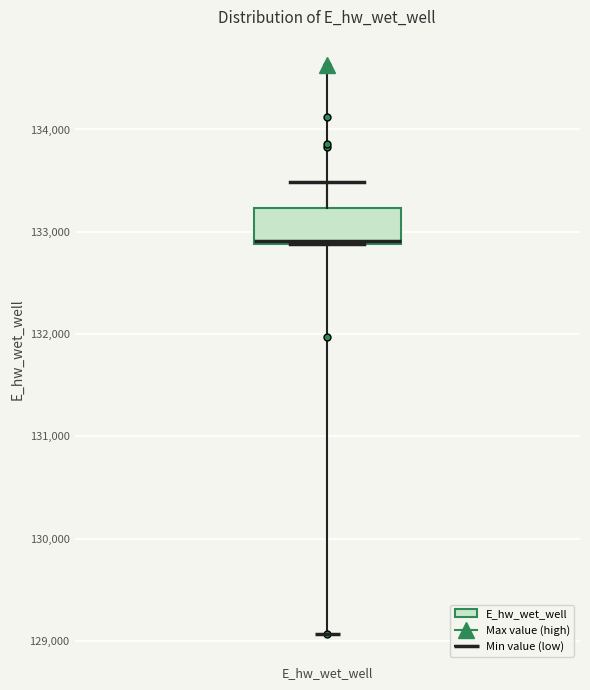

Read this box plot against the y-axis: the position of the median line, the range covered by the box, and the ends of both whiskers. The values are not printed on the chart, so give them approximately, as read against the axis.

median 132900, box 132900 to 133200, whiskers 132900 to 133500